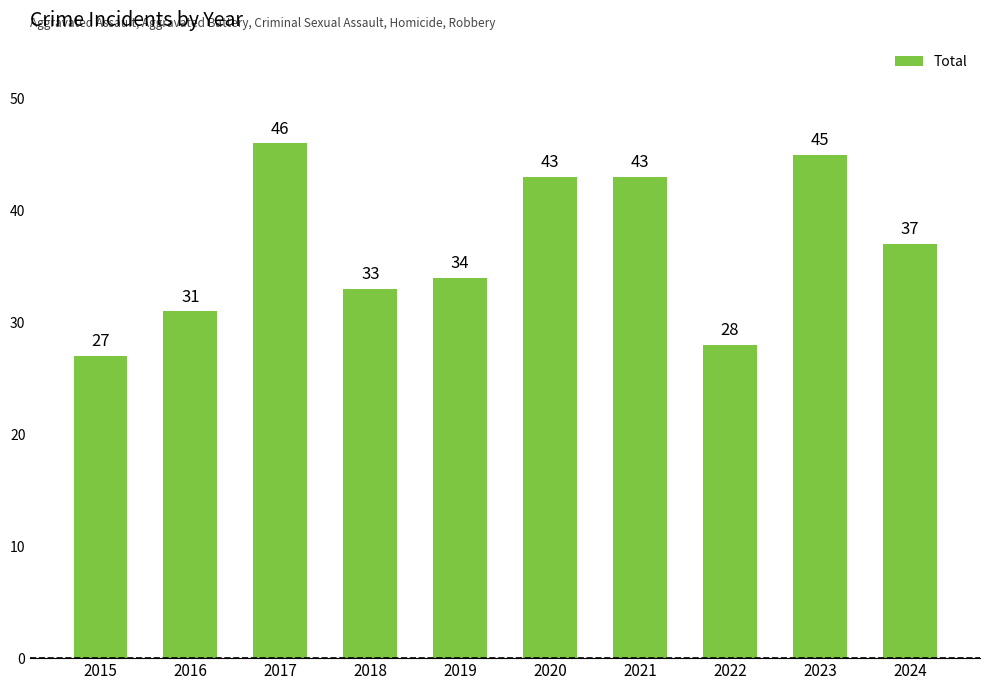

Which has a higher value, 2020 or 2022?

2020